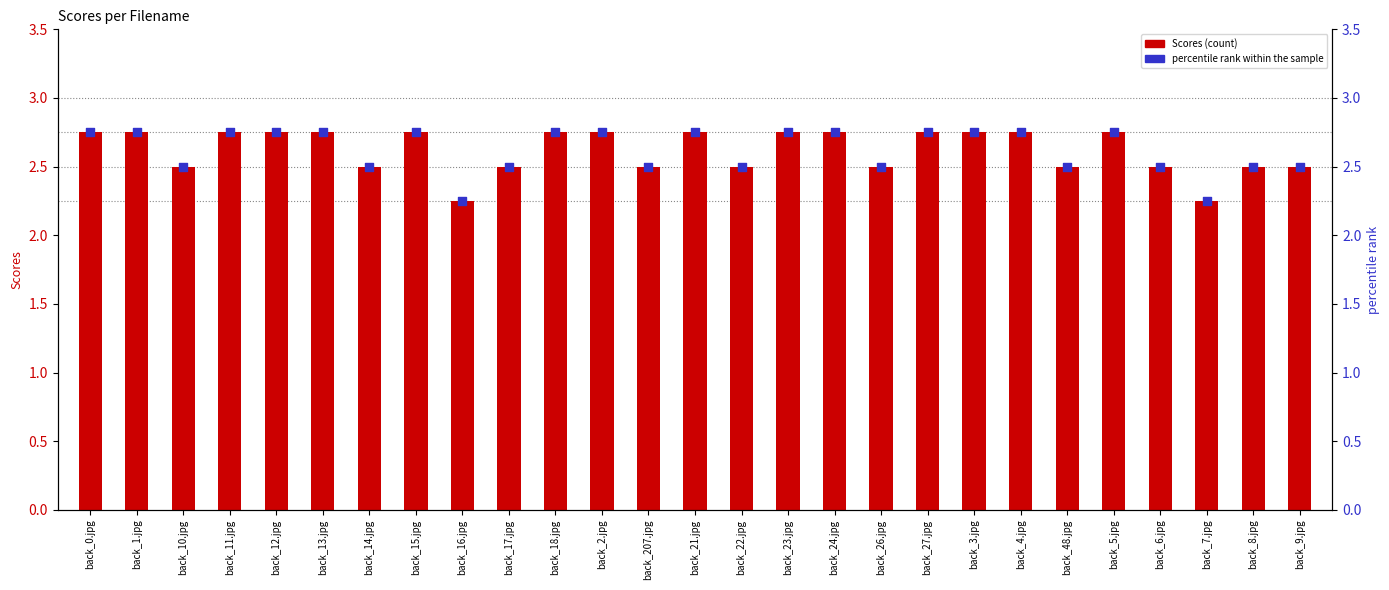

Which series has the widest spread of Y values?

Scores